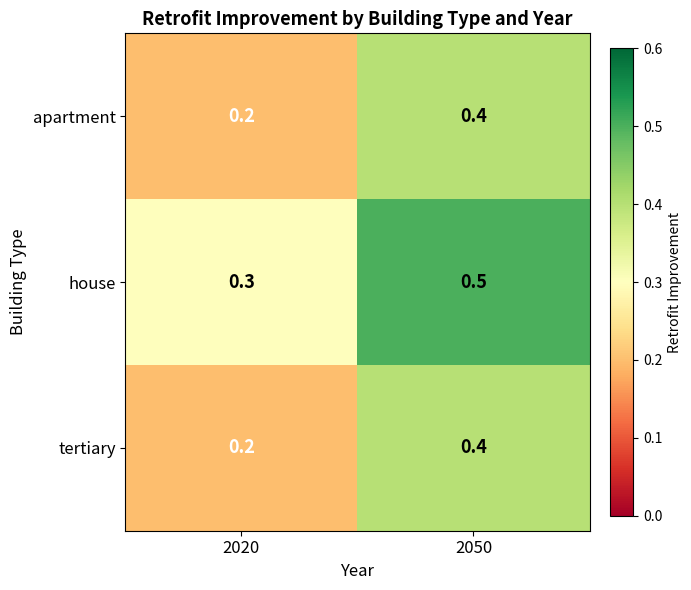

How many data points does each series have?

2